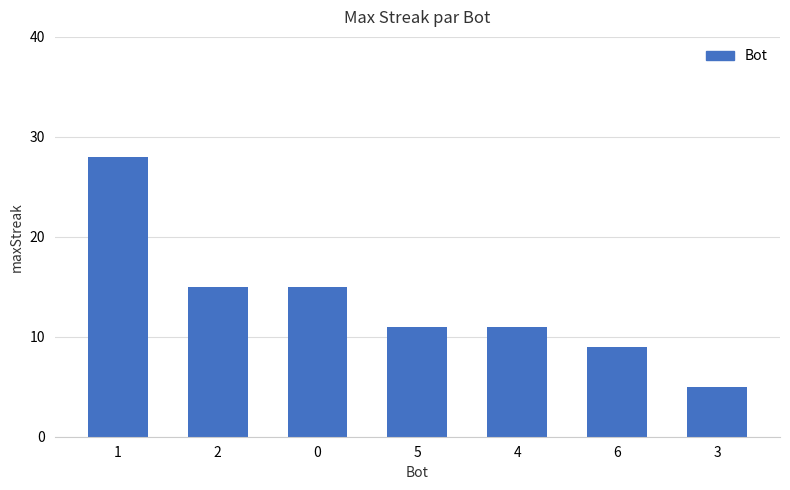

What is the ratio of the value at 0 to the value at 5?

1.4